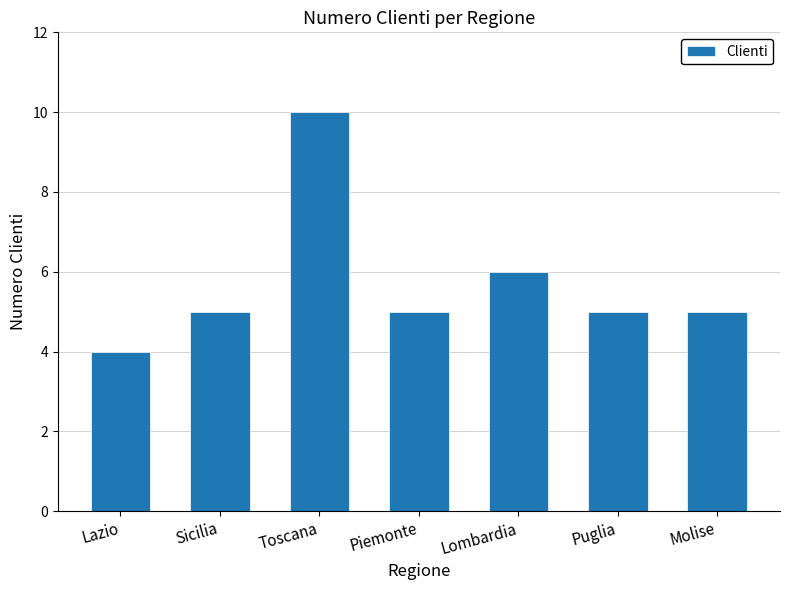

What is the ratio of the value at Molise to the value at Toscana?

0.5